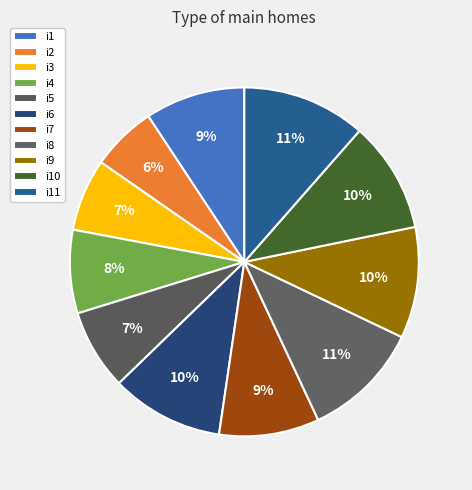

Combined, what portion of the pie is i6 and i7?

19.7%